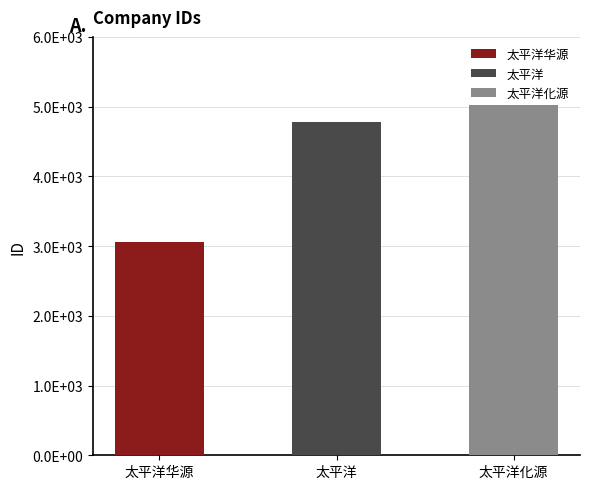

How many data points are less than 4773?

1